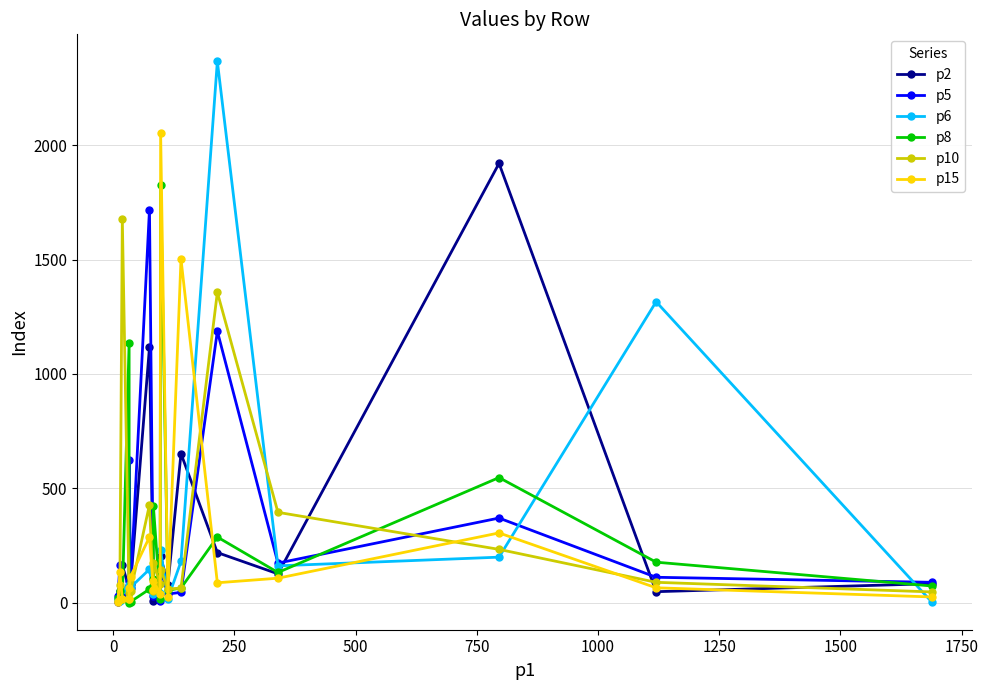

Is it true that p15 equals 38 at 17?

False